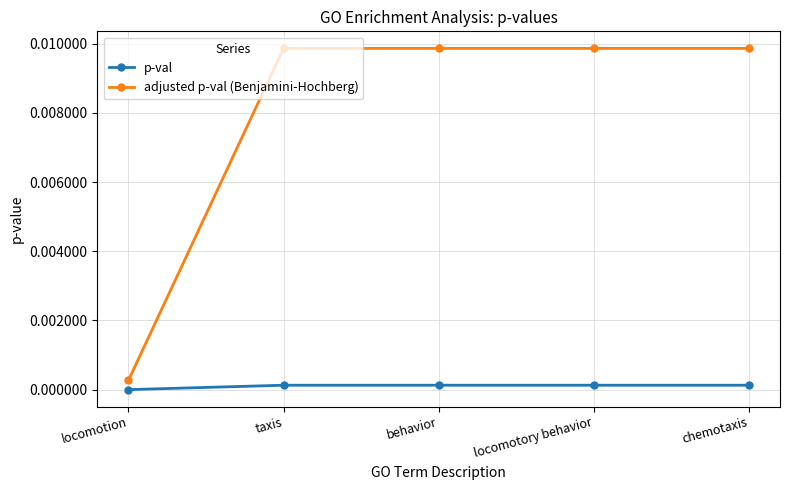

Rank the series at locomotion from lowest to highest value.

p-val, adjusted p-val (Benjamini-Hochberg)